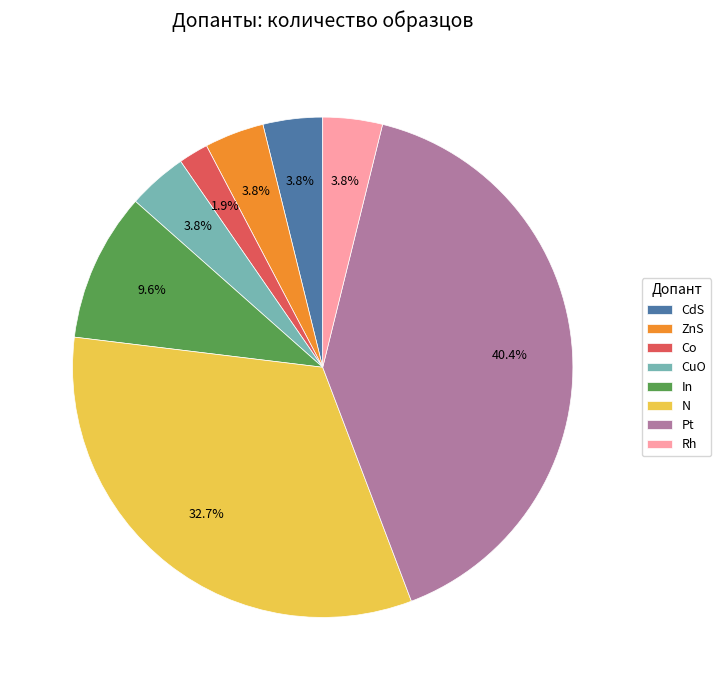

Do Co and In together represent more than half of the pie?

No